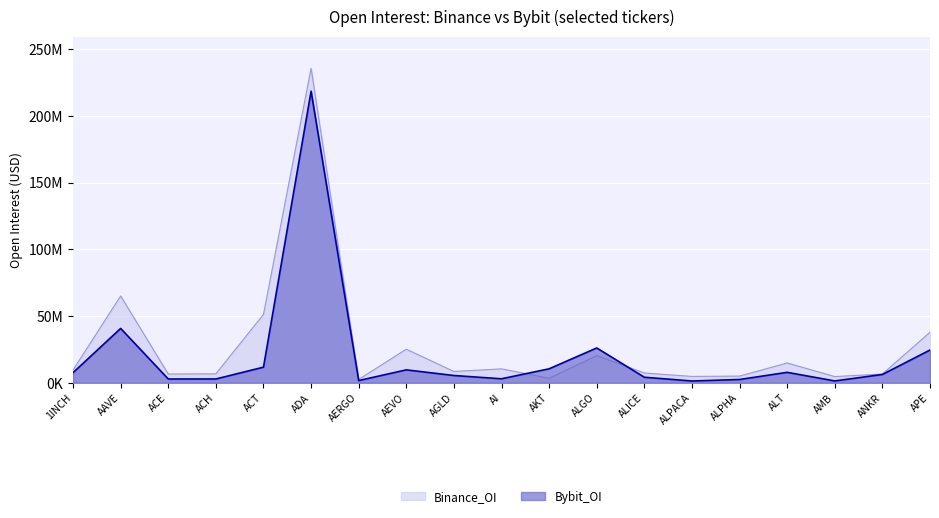

What is the difference between the maximum and minimum values in the Bybit_OI series?

217260456